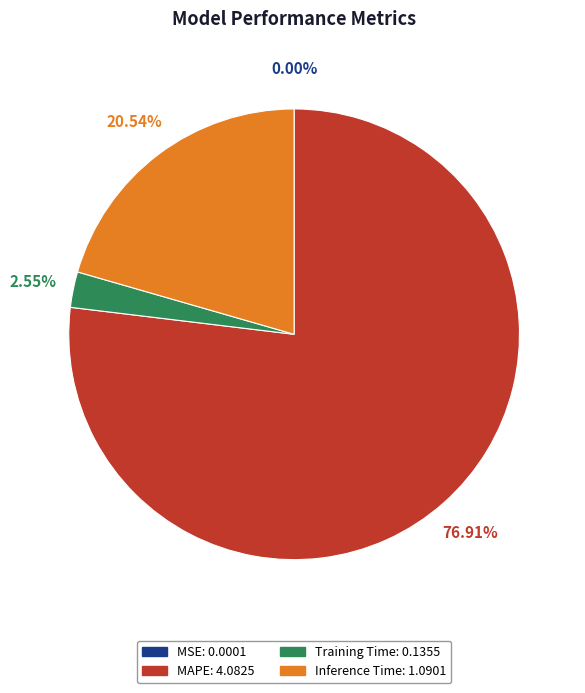

What is the majority slice?

MAPE